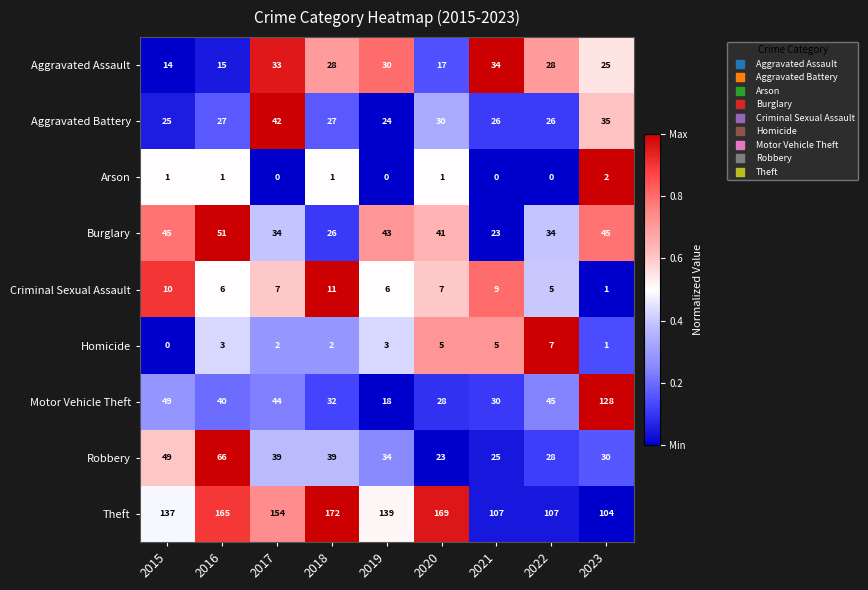

At which category does the chart reach its peak across all series?

2018